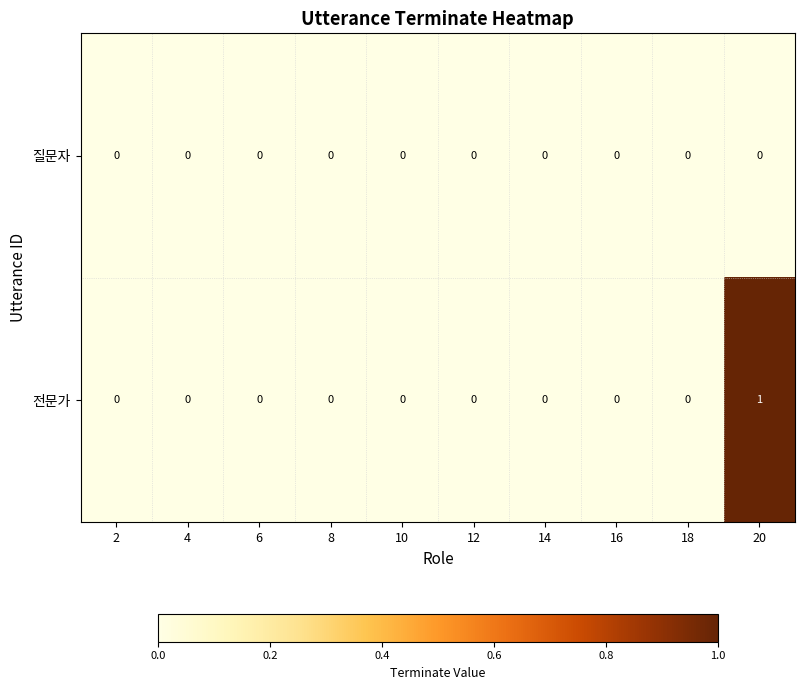

Reading left to right, what are all the values shown in this chart?

질문자: 2=0	4=0	6=0	8=0	10=0	12=0	14=0	16=0	18=0	20=0
전문가: 2=0	4=0	6=0	8=0	10=0	12=0	14=0	16=0	18=0	20=1